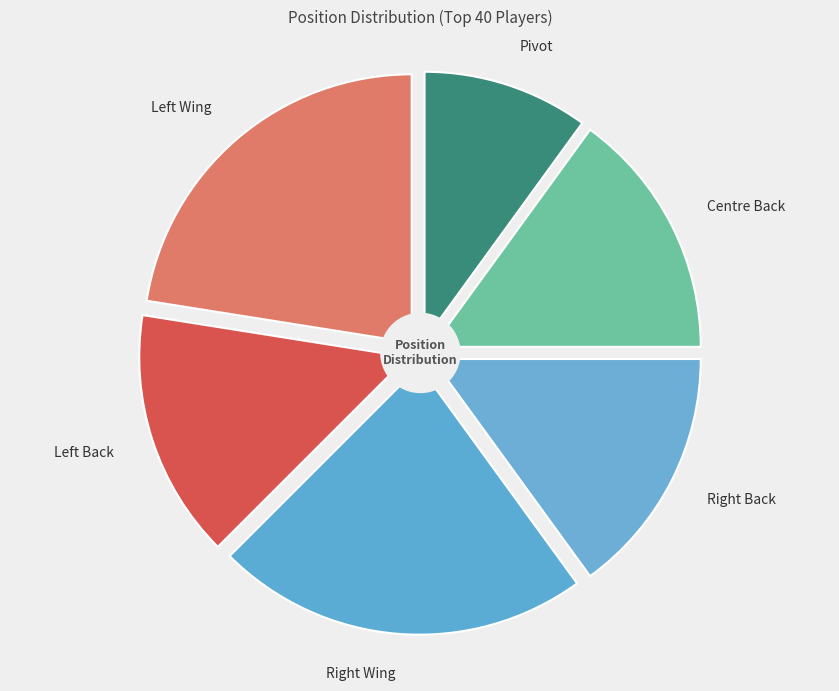

Which category has the smallest portion of the pie?

Pivot